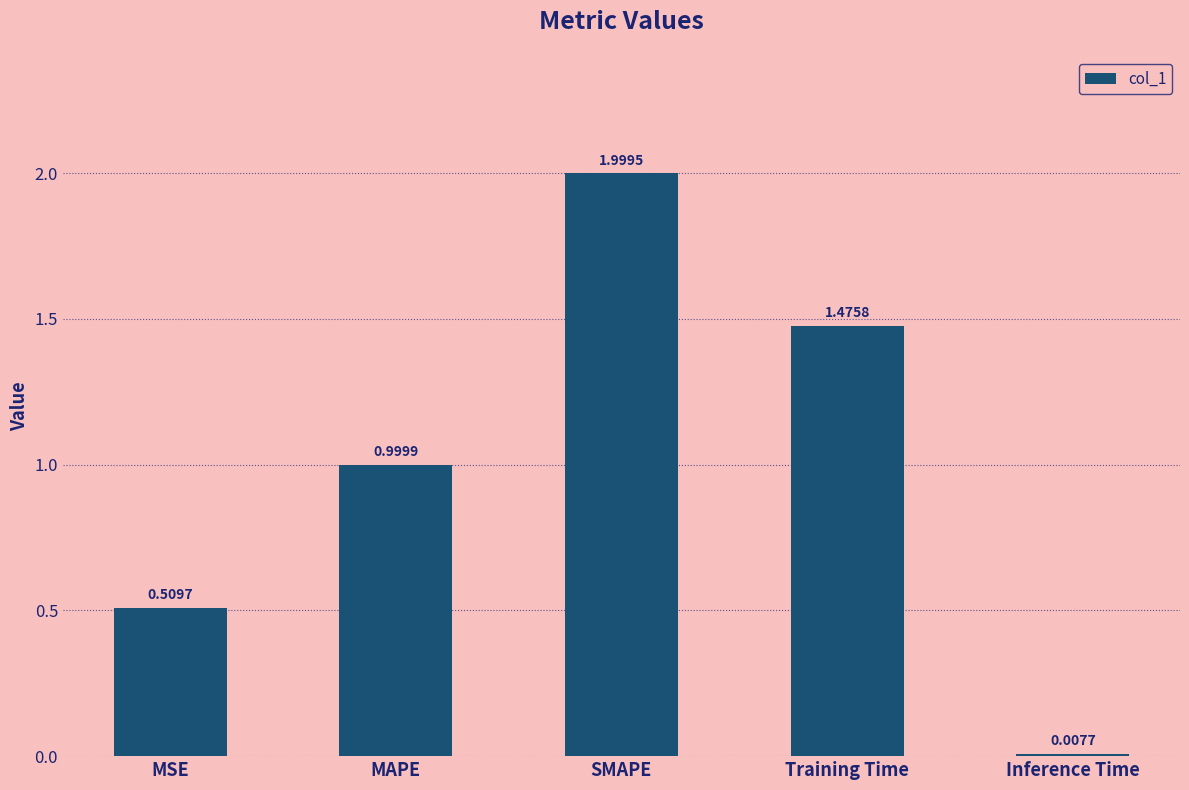

Which has a higher value, MAPE or Inference Time?

MAPE